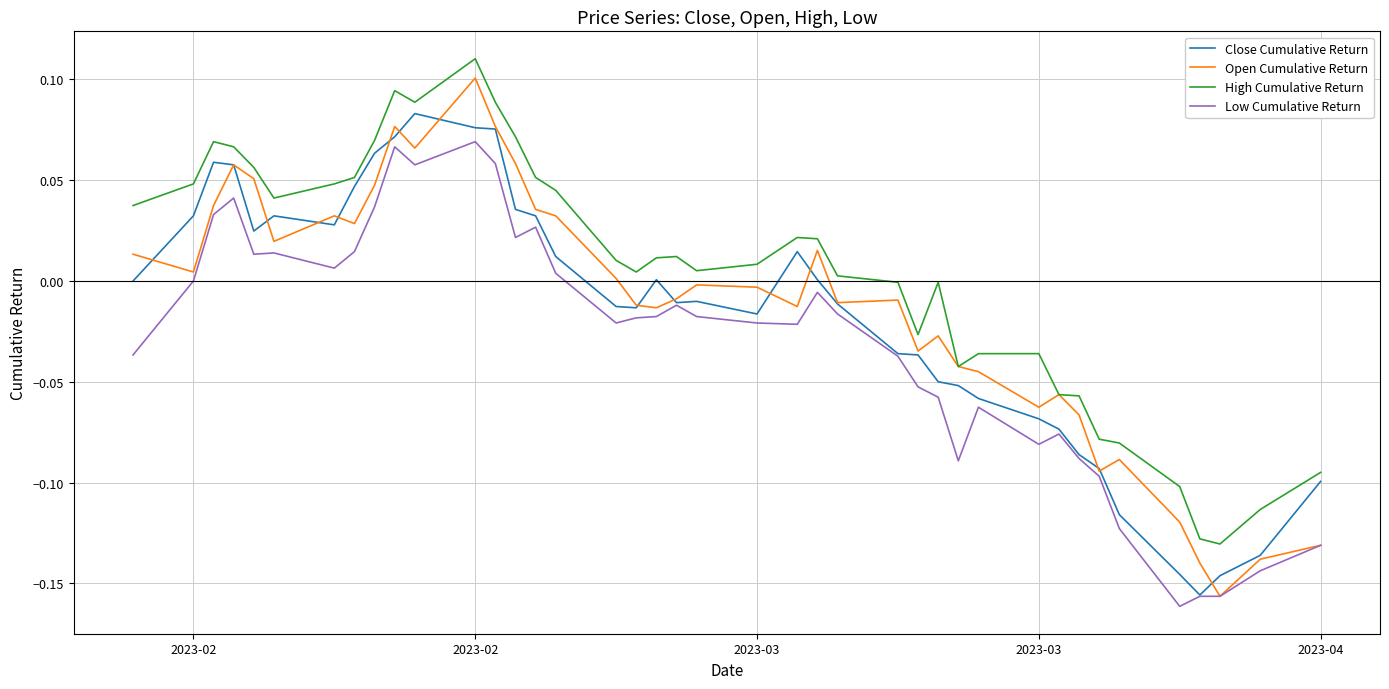

True or false: Close Cumulative Return and High Cumulative Return intersect in this chart.

False